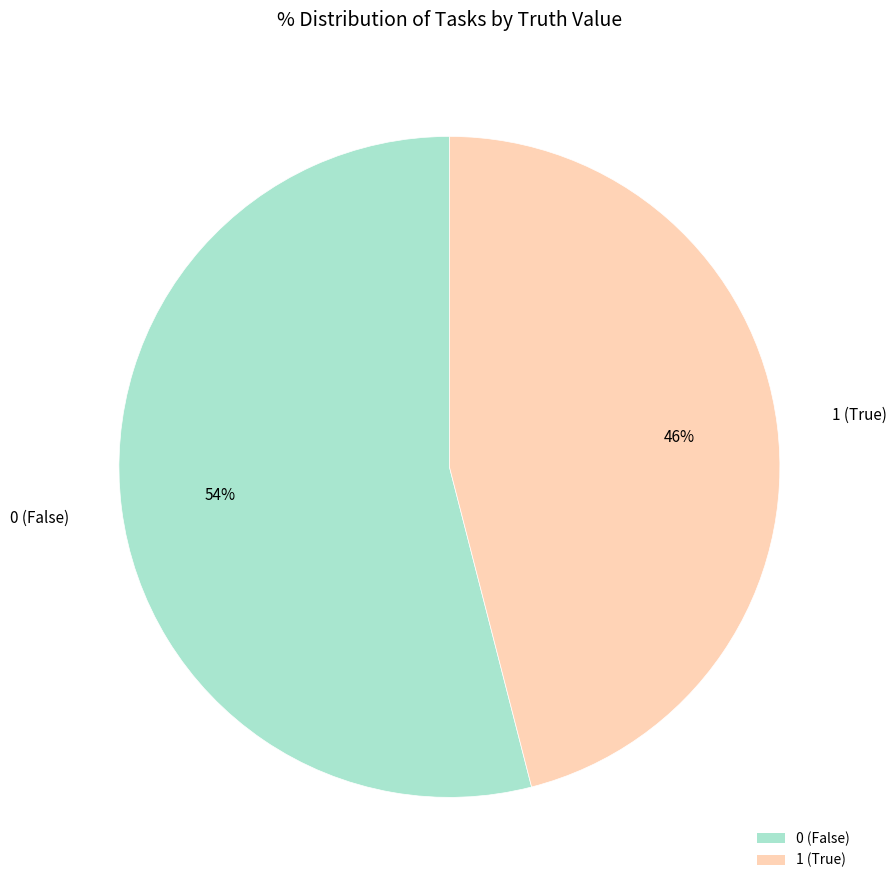

Is it true that 1 is 46% of the pie?

True